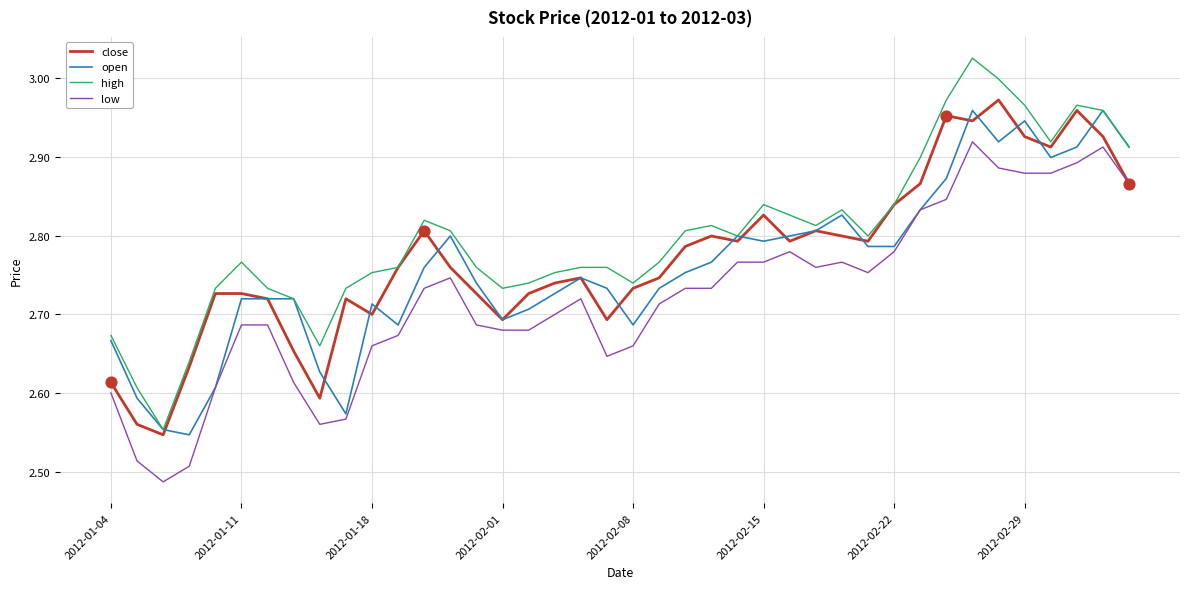

Which series has the largest total across all categories?

high